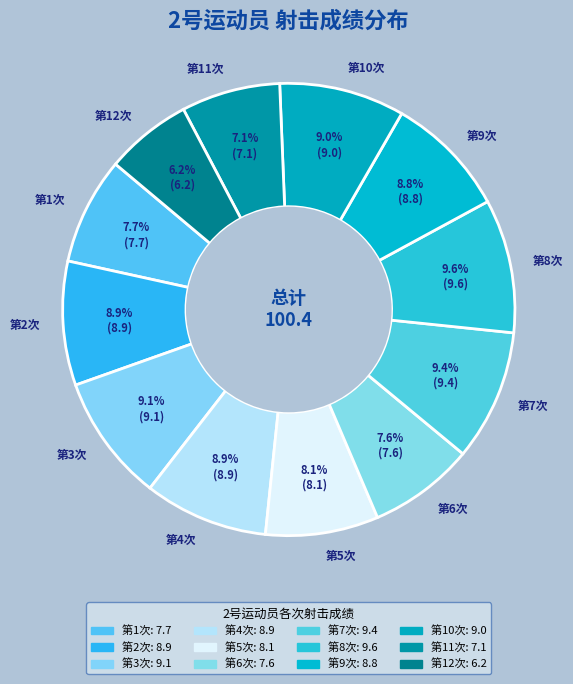

Does 第10次 represent more than half of the total?

No